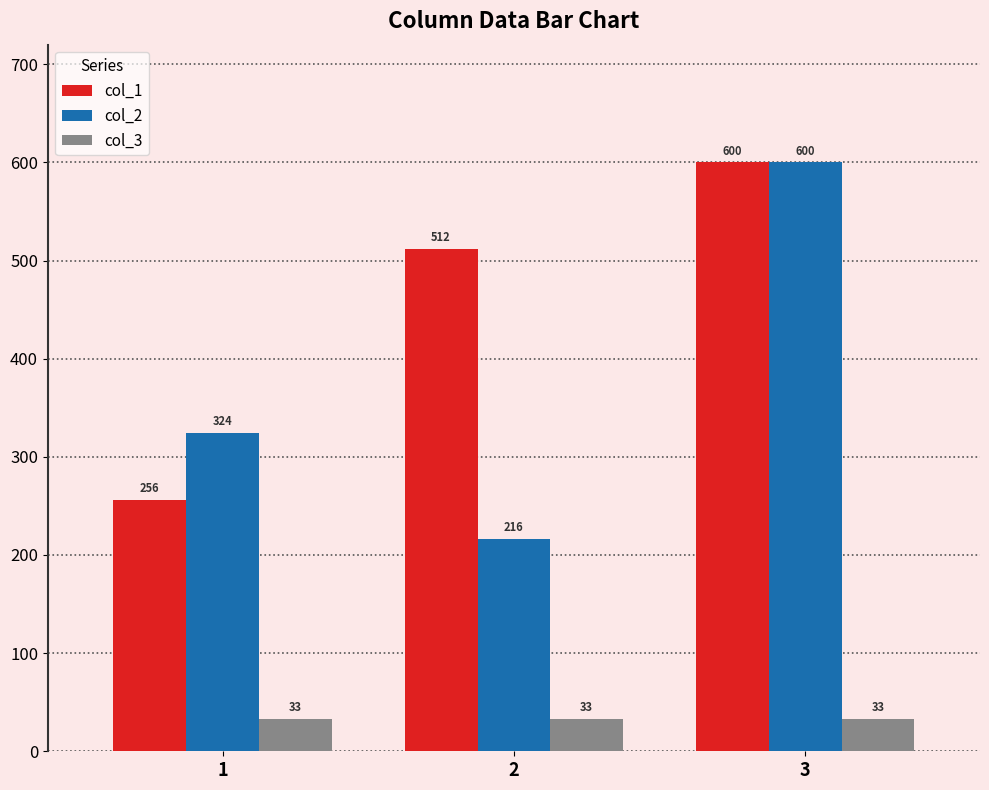

Rank the series at 2 from lowest to highest value.

col_3, col_2, col_1